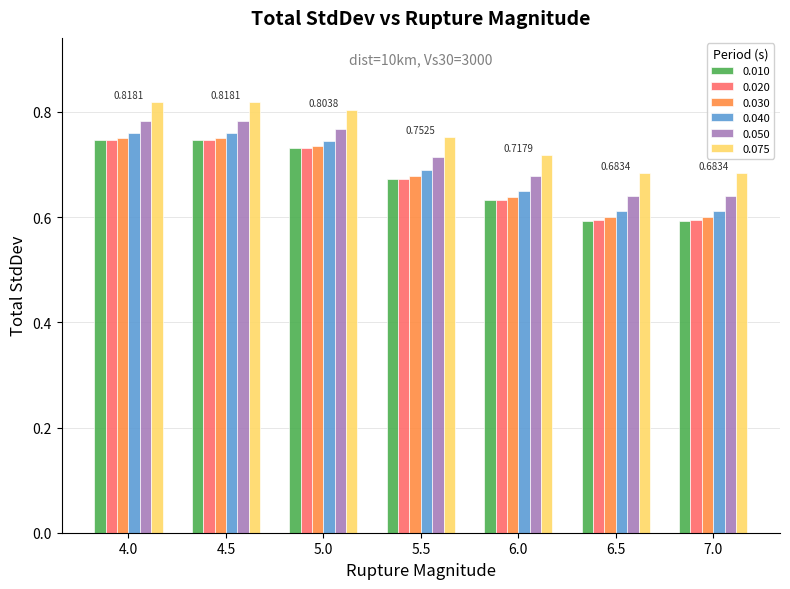

What is the sum of all 0.030 values?

4.8